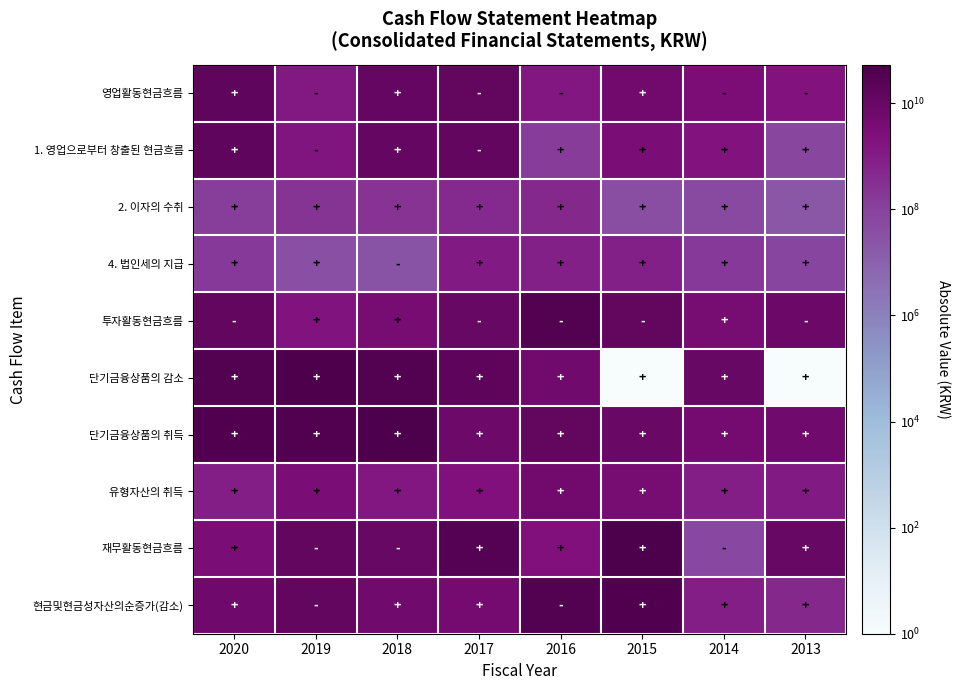

Between 2013 and 2020, which is larger?

2020